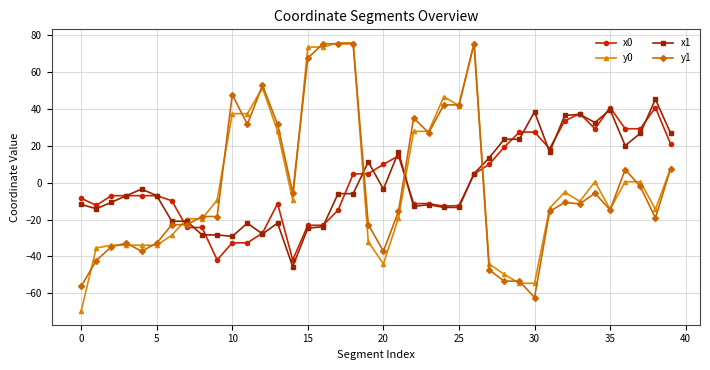

True or false: y1 has more than 0 points higher than both neighbors.

True